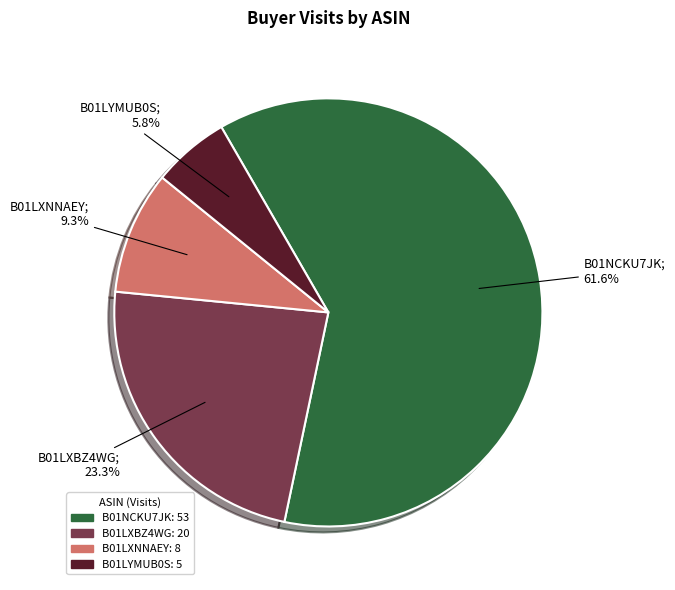

What is the largest slice in the pie chart?

B01NCKU7JK